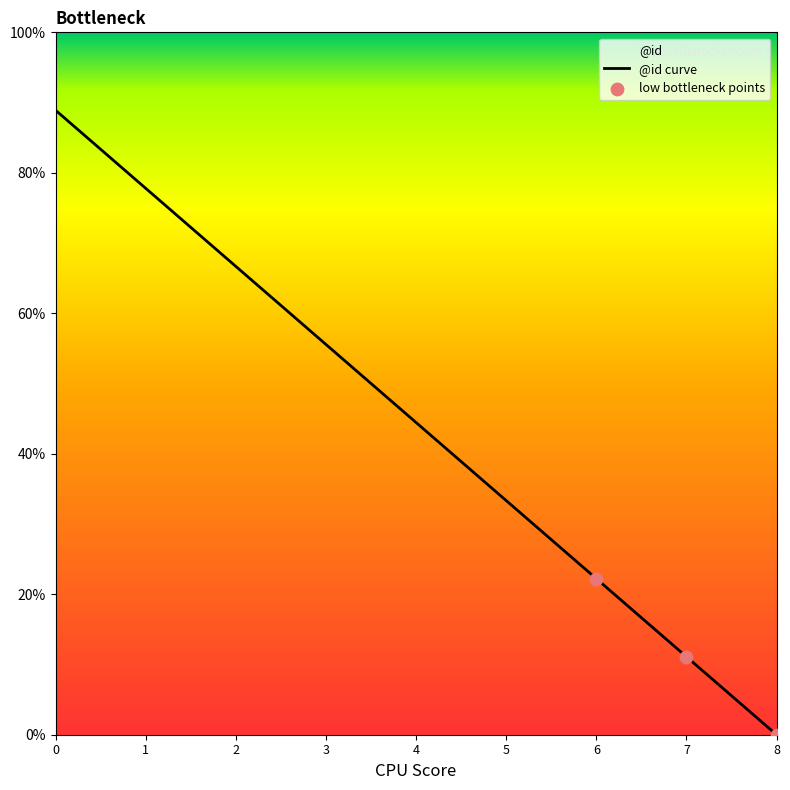

What is the change in value from 3 to 7?

-44.4